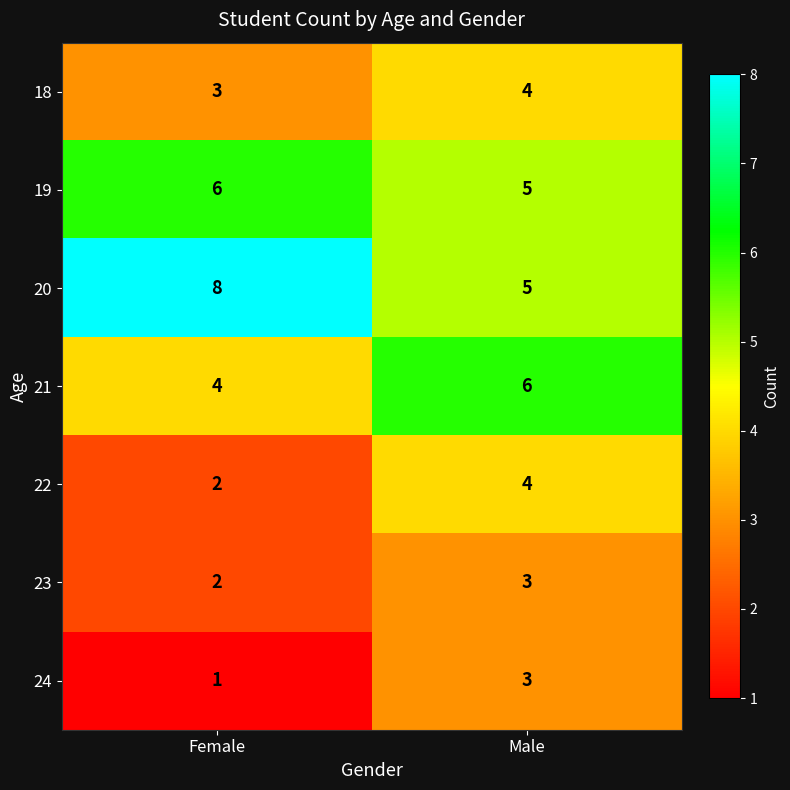

The value of 22 at Male is 4. True or false?

True